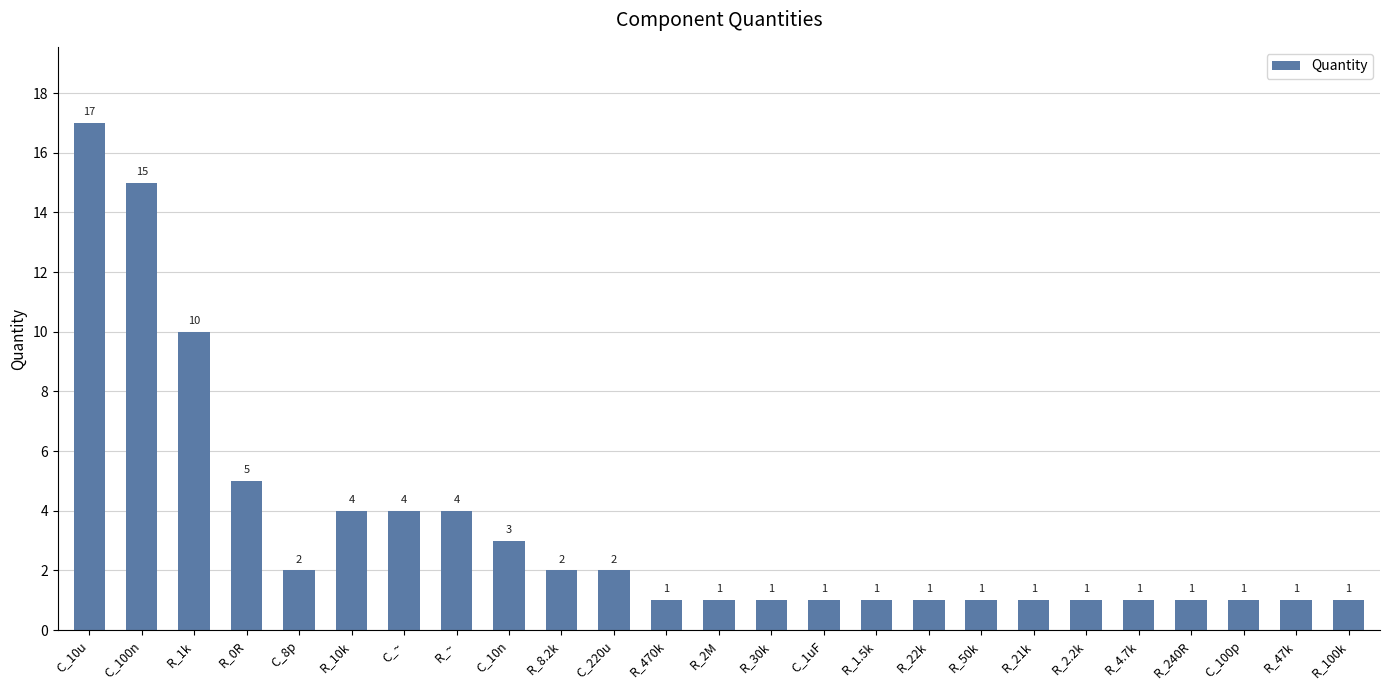

What is the ratio of the value at R_240R to the value at R_100k?

1.0